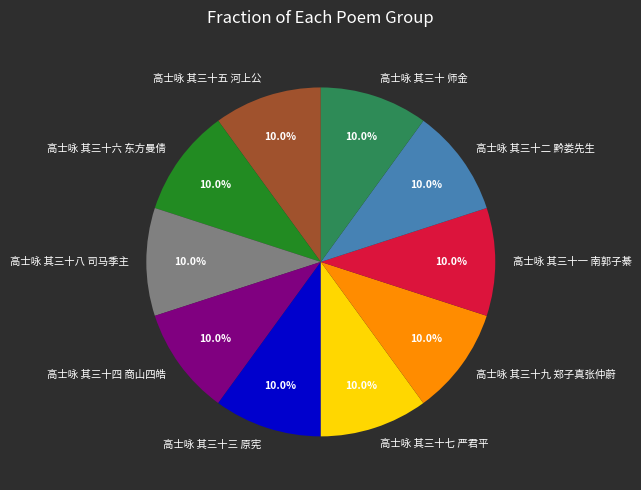

What portion of the pie excludes 高士咏 其三十 师金?

90.0%